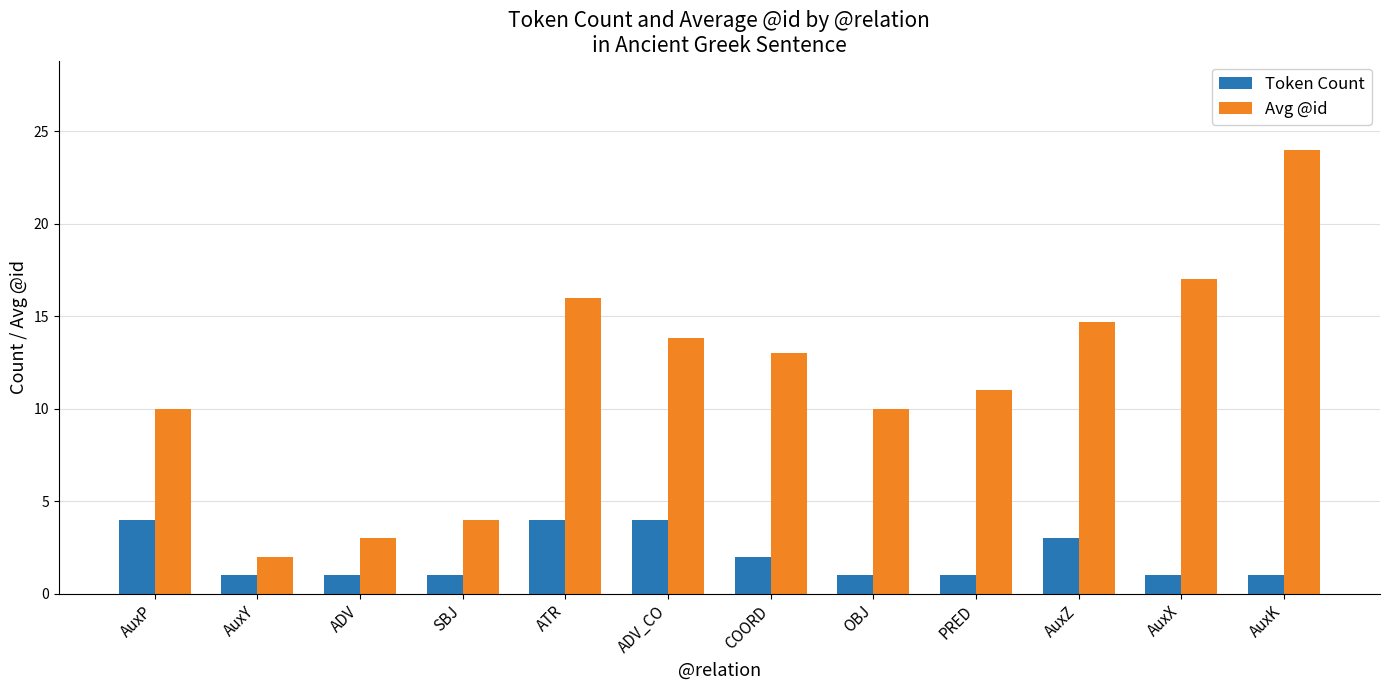

What are all the series names shown in the legend?

Token Count, Avg @id